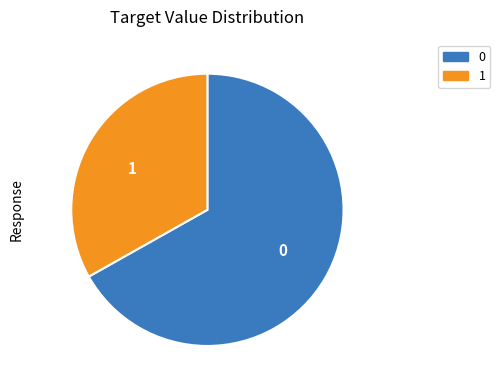

What is the ratio of the value at 0 to the value at 1?

2.0